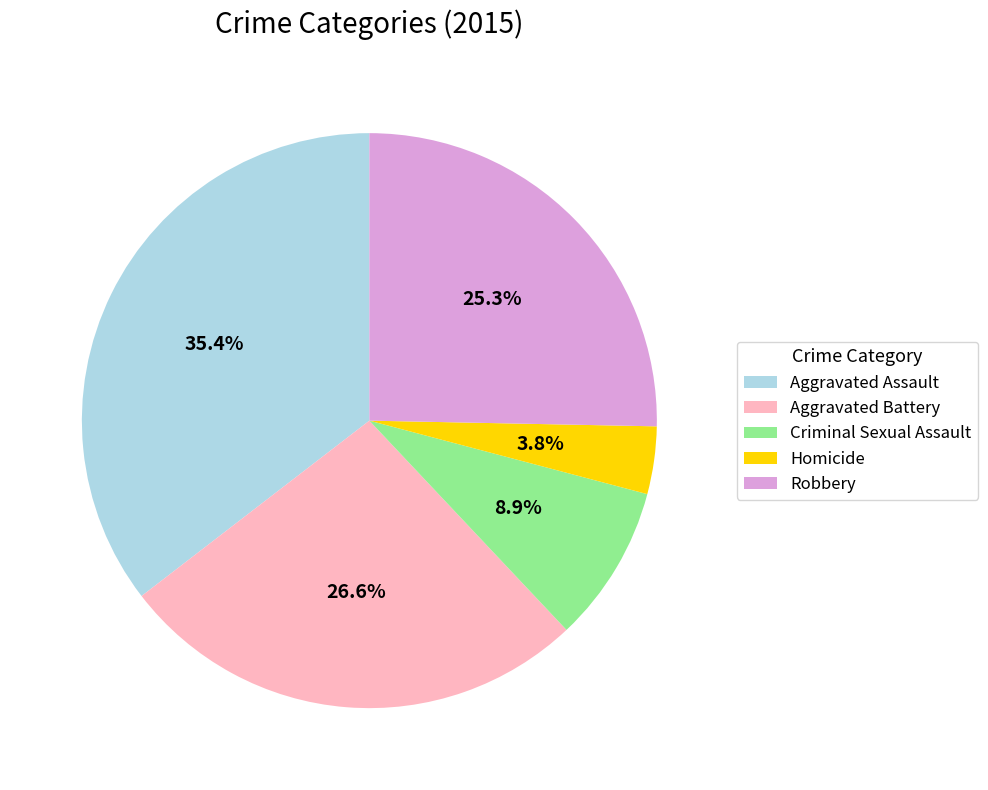

Is it true that Robbery is 25% of the pie?

True